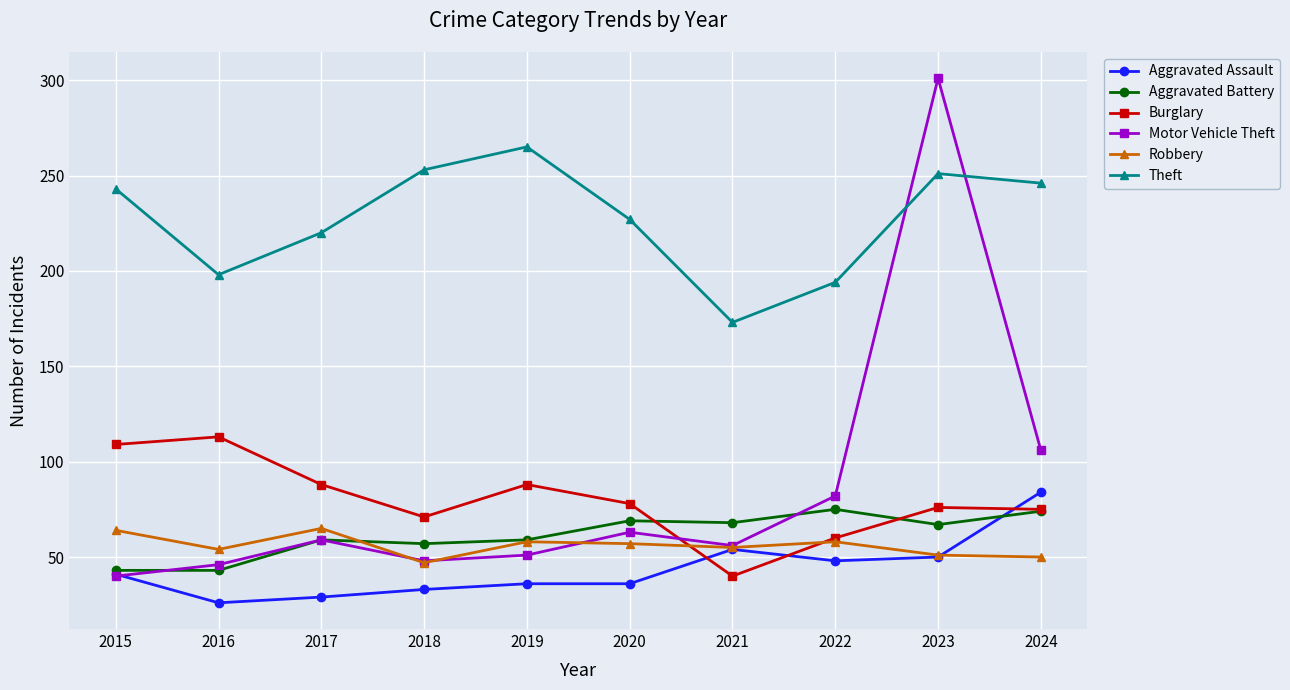

True or false: Theft and Robbery cross at least once.

False